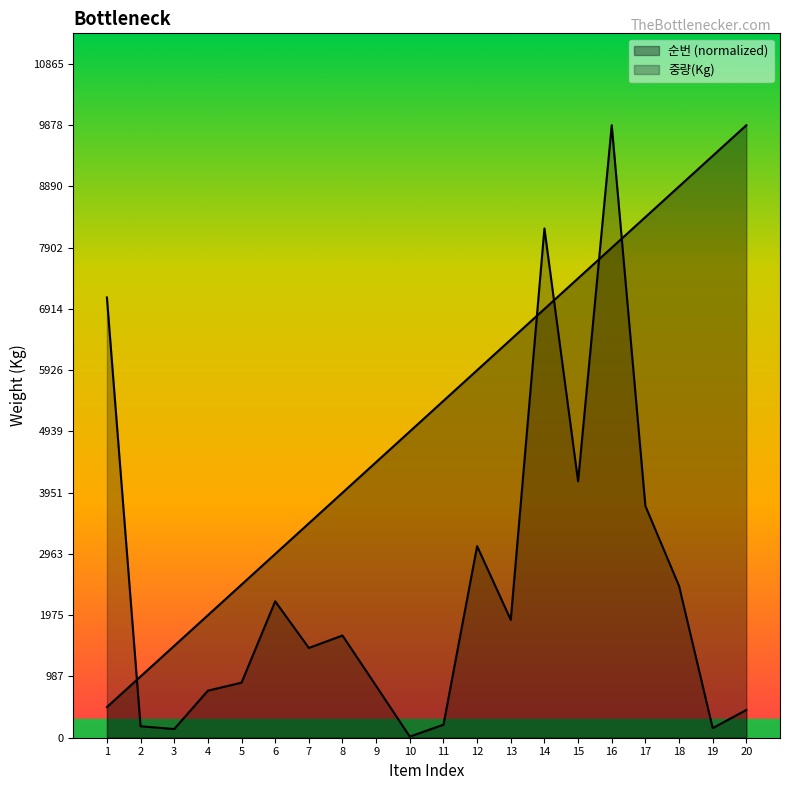

True or false: 중량(Kg) and 순번 intersect in this chart.

True